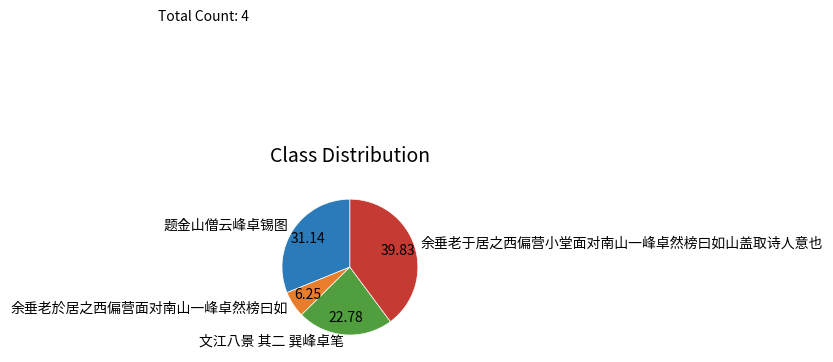

Does 余垂老於居之西偏营面对南山一峰卓然榜曰如 represent more than half of the total?

No